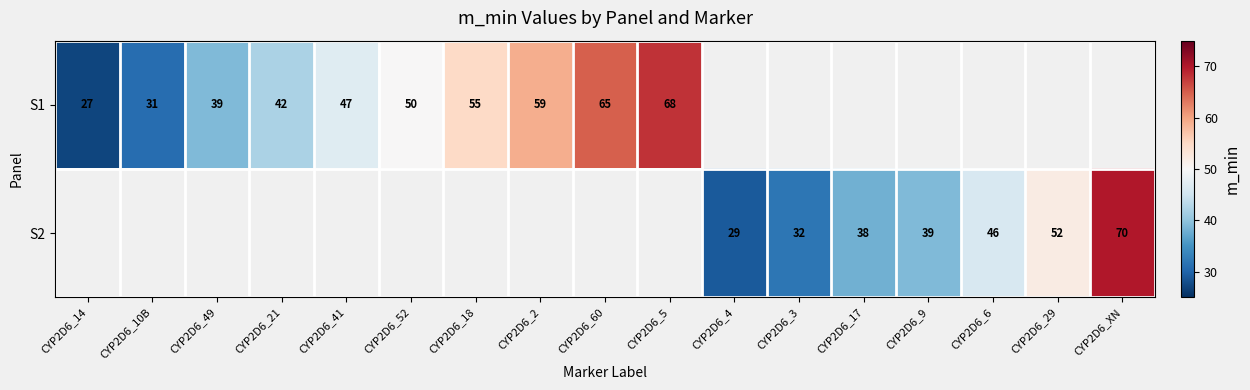

At how many categories does at least one series exceed 62?

3